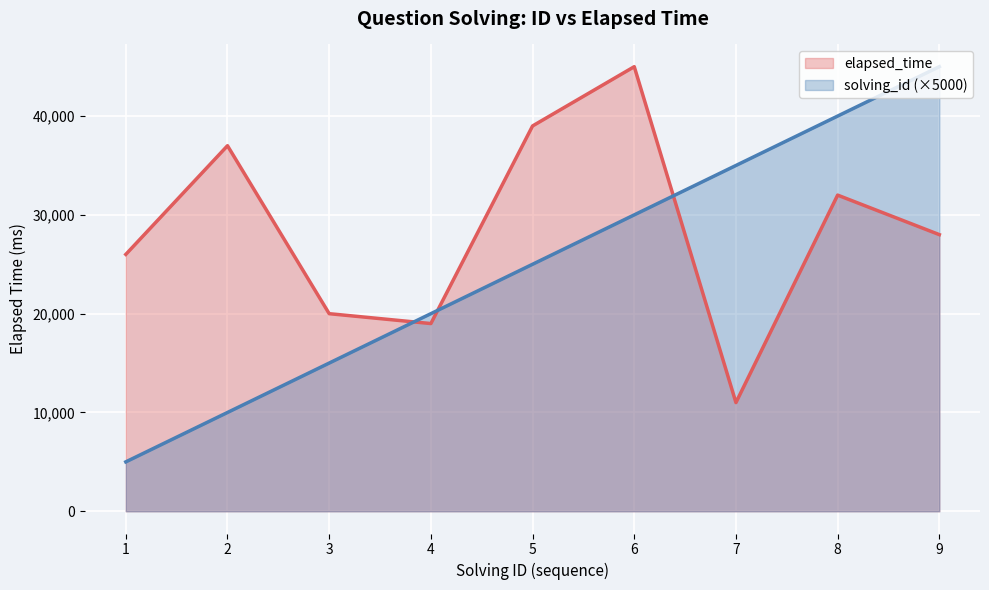

Rank the series at 6 from highest to lowest value.

elapsed_time, solving_id (×5000)